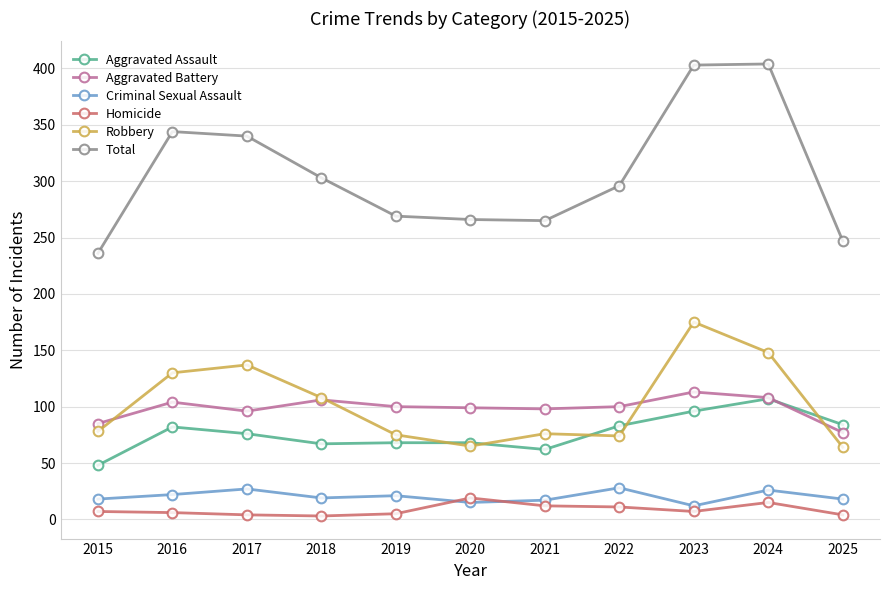

What is the approximate value of Homicide at 2021, to the nearest 5?

10